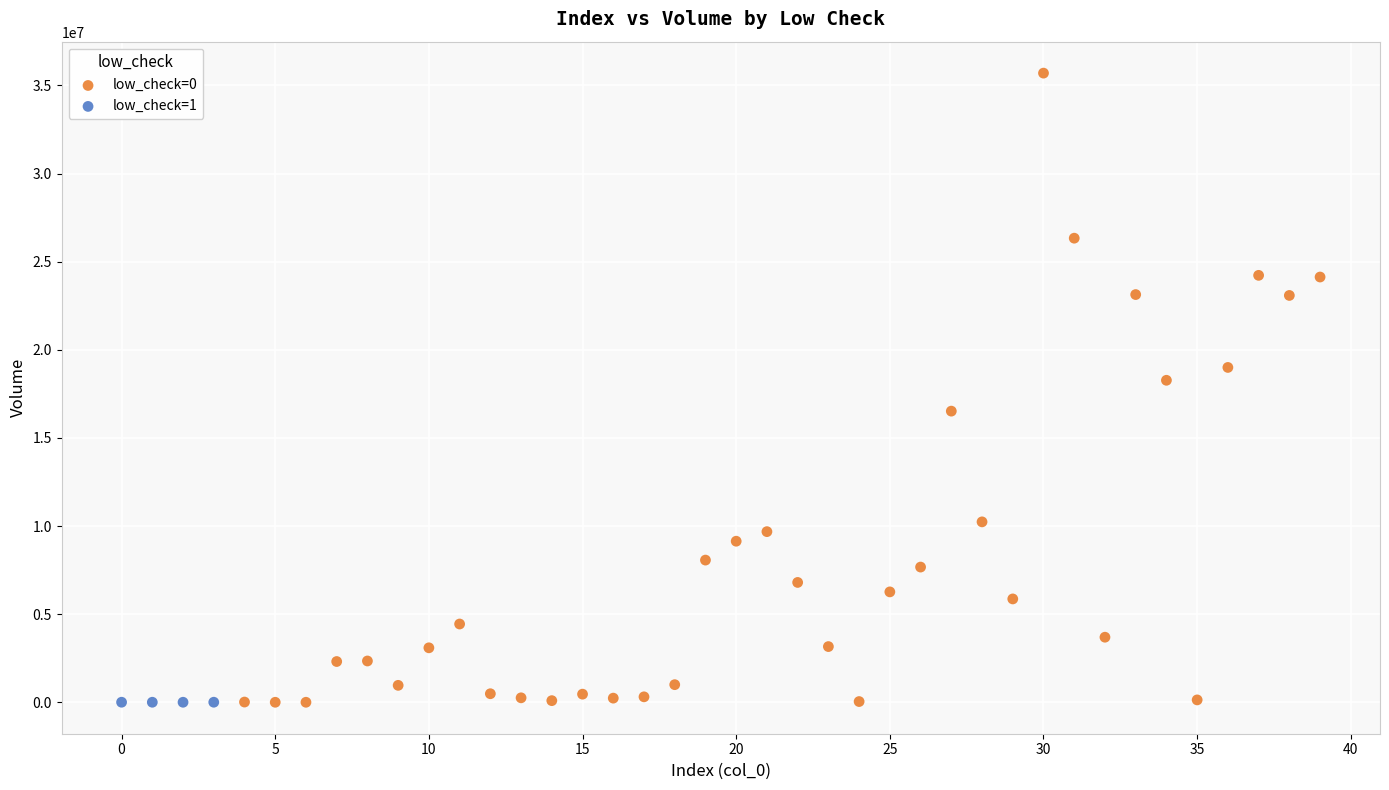

Which series has the widest spread of Y values?

low_check=0